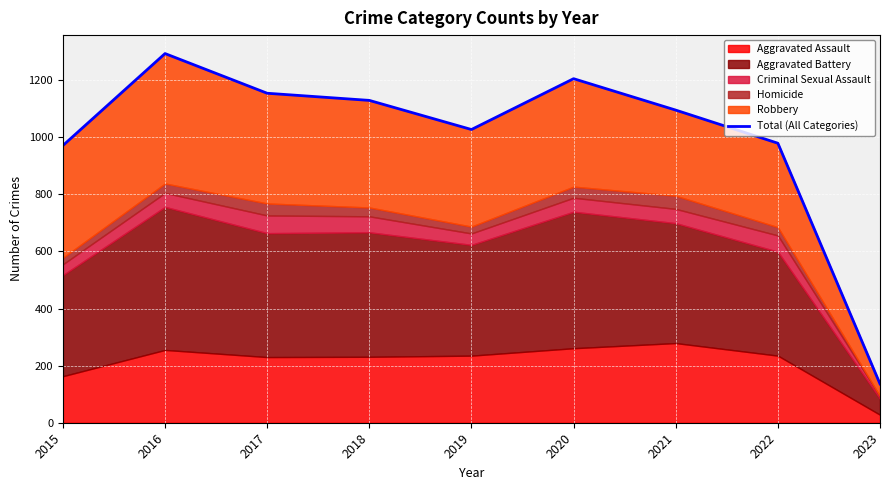

What is the sum of the values at 2018 and 2016?

2422